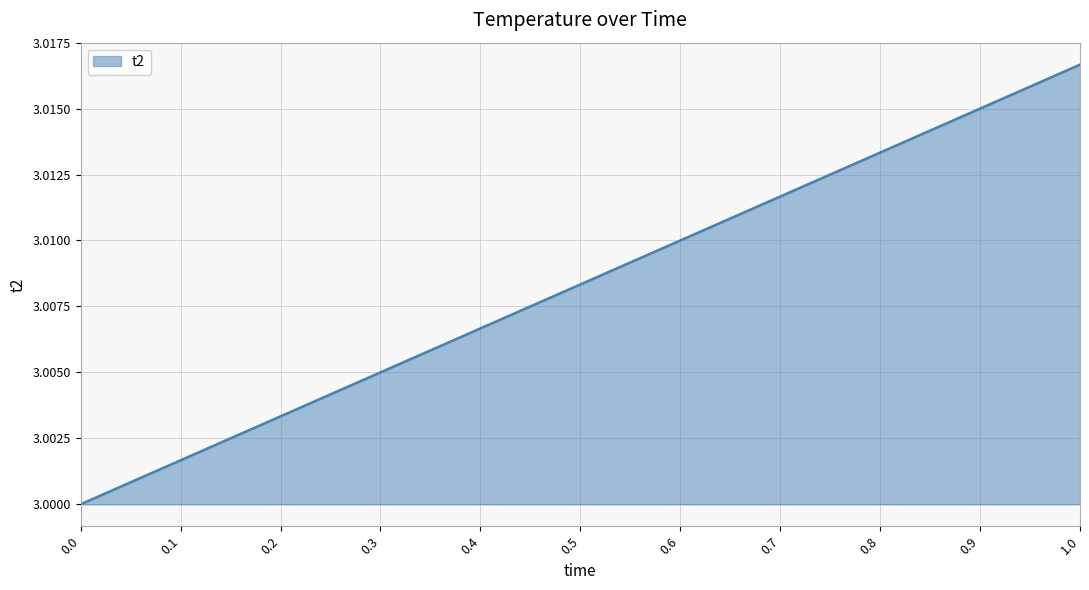

List the labels in order of value, smallest first.

0.0, 0.1, 0.2, 0.3, 0.4, 0.5, 0.6, 0.7, 0.8, 0.9, 1.0